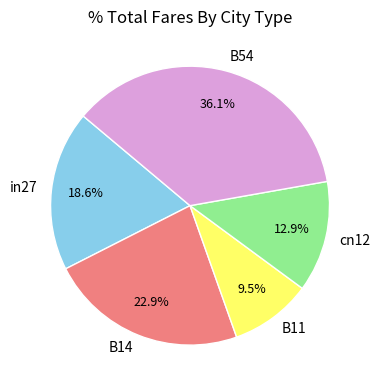

Does any single category account for the majority?

No